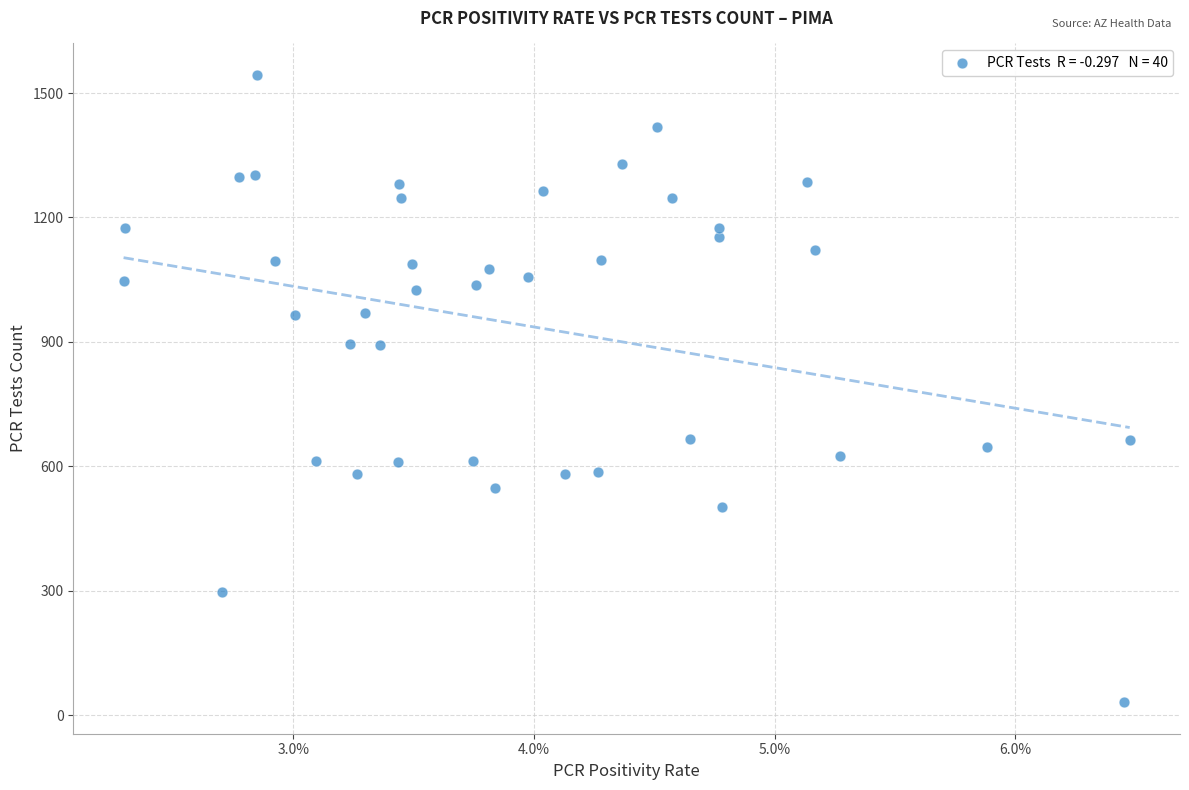

What is the range of Y values (max minus min)?

1513